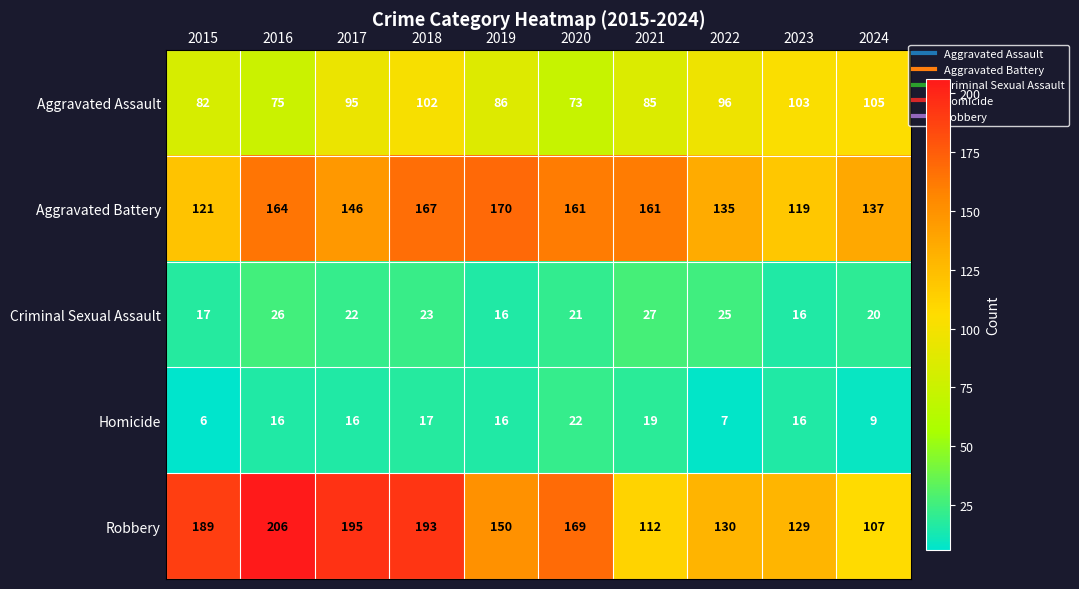

At how many categories does at least one series exceed 197?

1